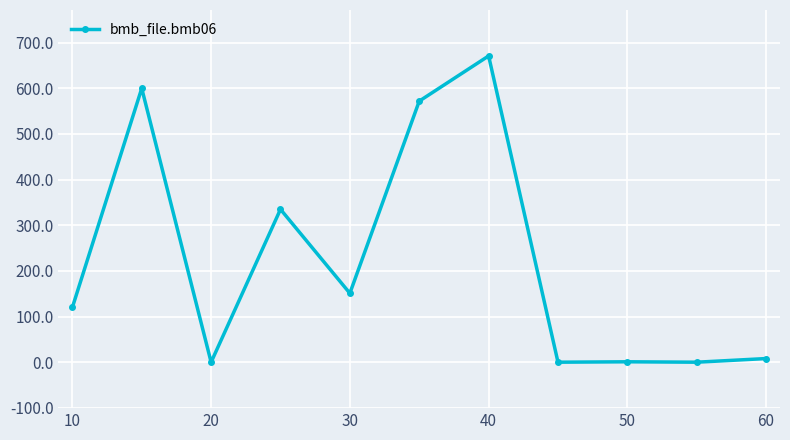

What is the maximum value shown in the chart?

671.0